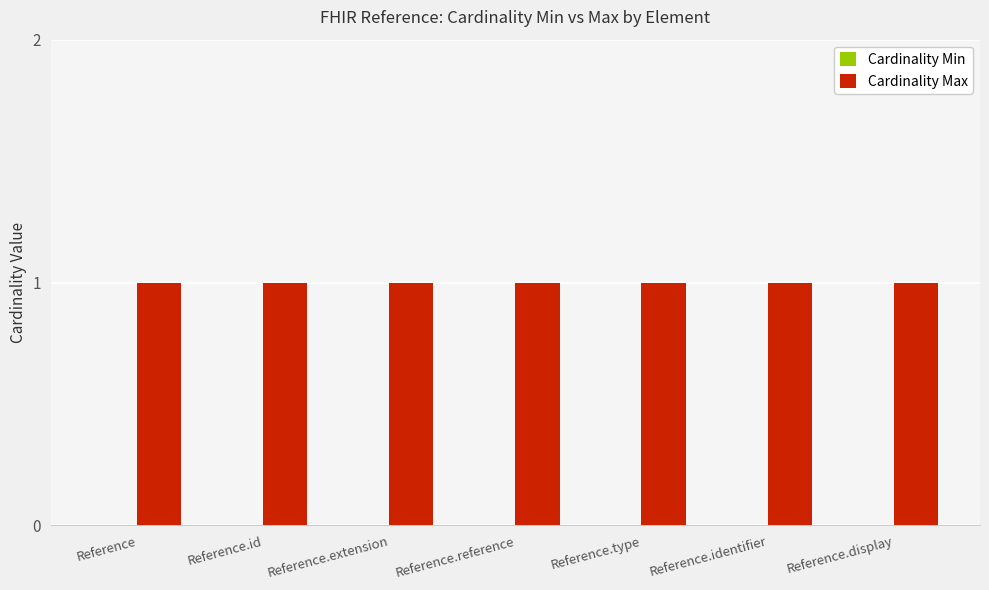

How many groups of bars are there?

7